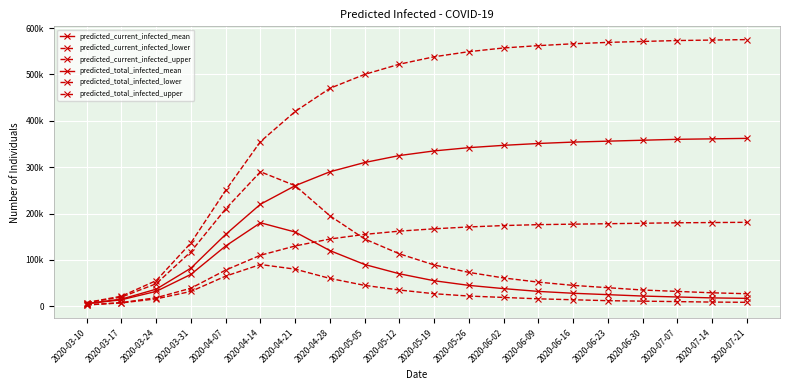

What is the difference between the predicted_current_infected_mean values at 2020-06-09 and 2020-07-07?

12000